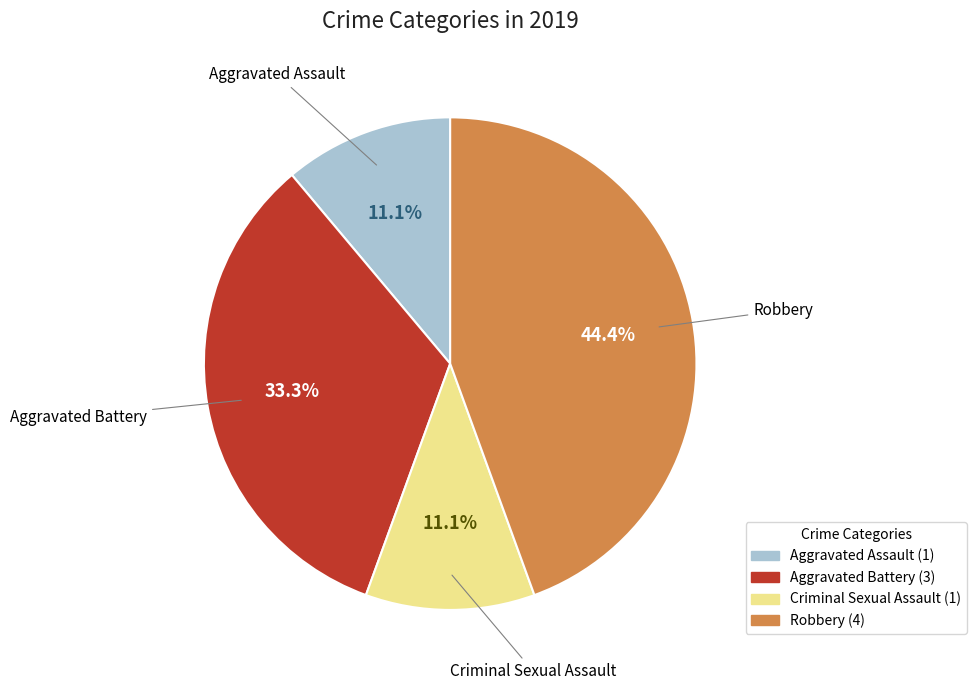

The Robbery slice represents 44% of the pie. True or false?

True